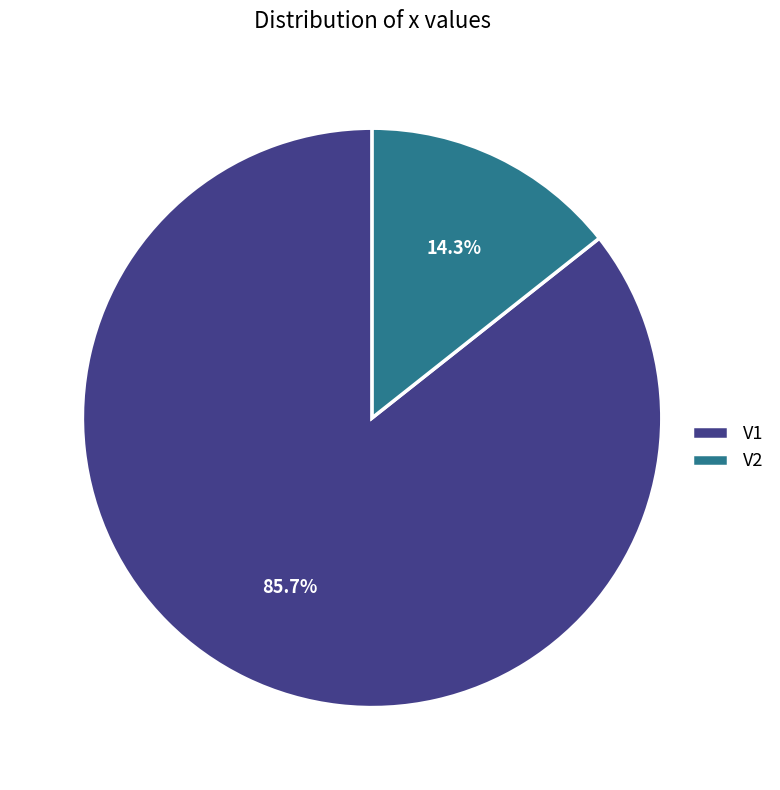

Count the number of slices in the pie.

2